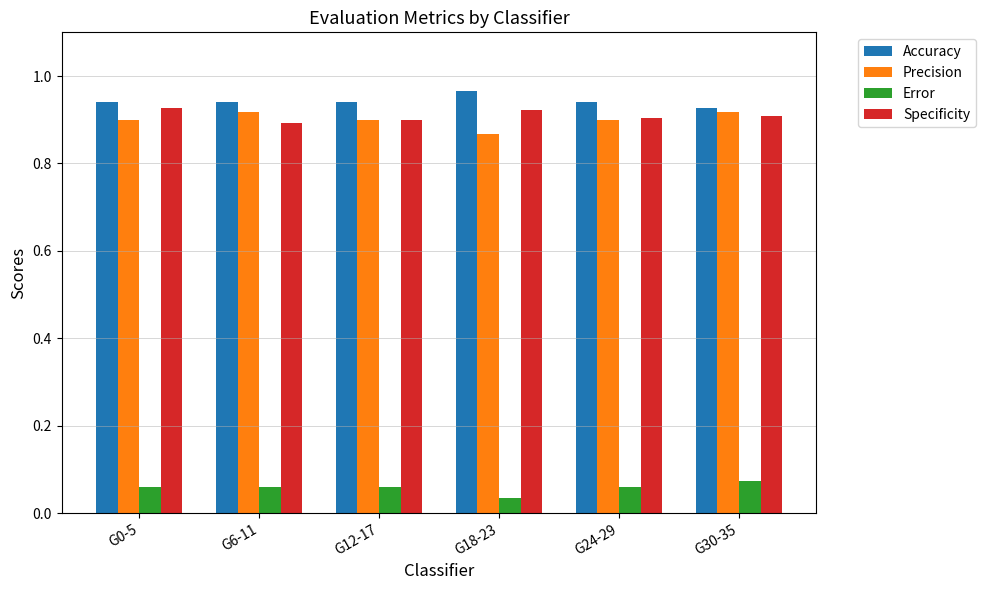

What is the sum of all Precision values?

5.4